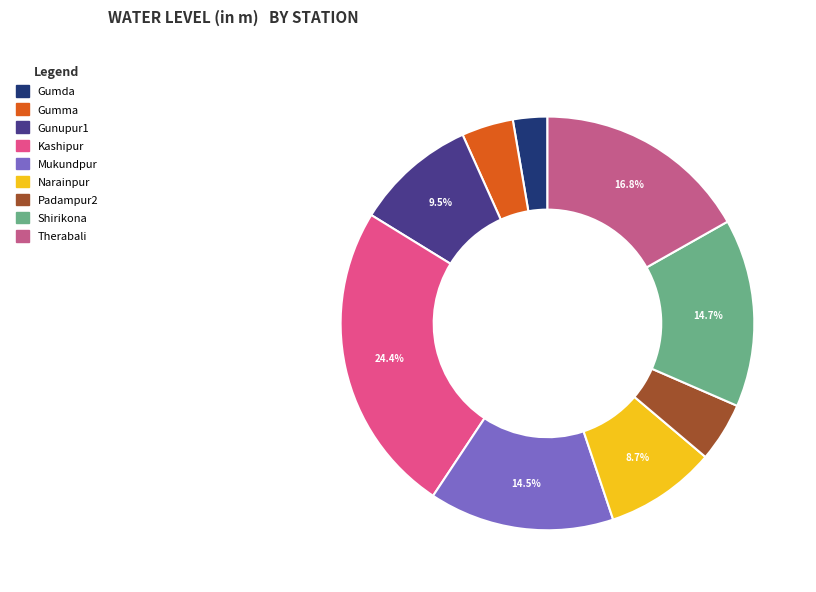

How many segments does this pie chart have?

9